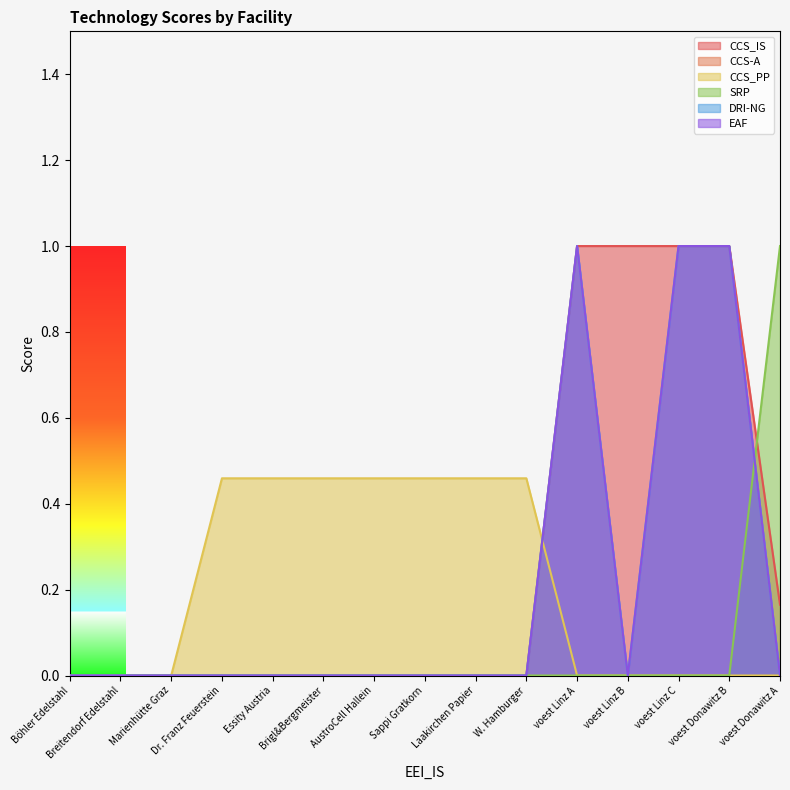

What are all the series names shown in the legend?

CCS_IS, CCS-A, CCS_PP, SRP, DRI-NG, EAF